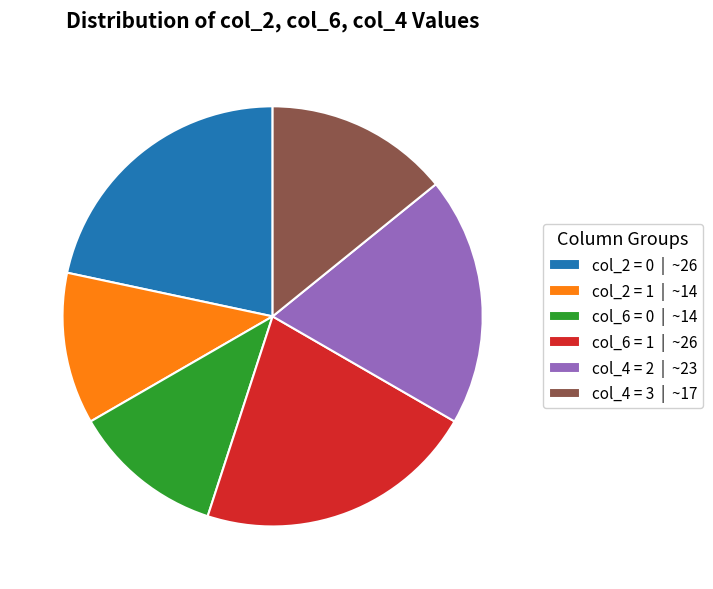

Between col_6 = 0 | ~14 and col_4 = 2 | ~23, which is larger?

col_4 = 2 | ~23